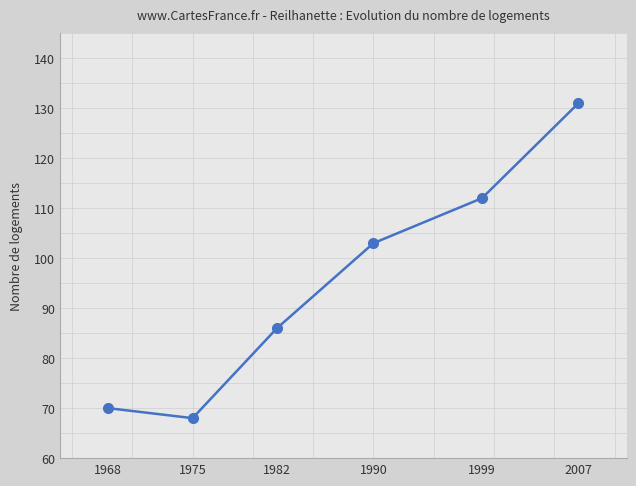

Between 1990 and 1999, which is larger?

1999